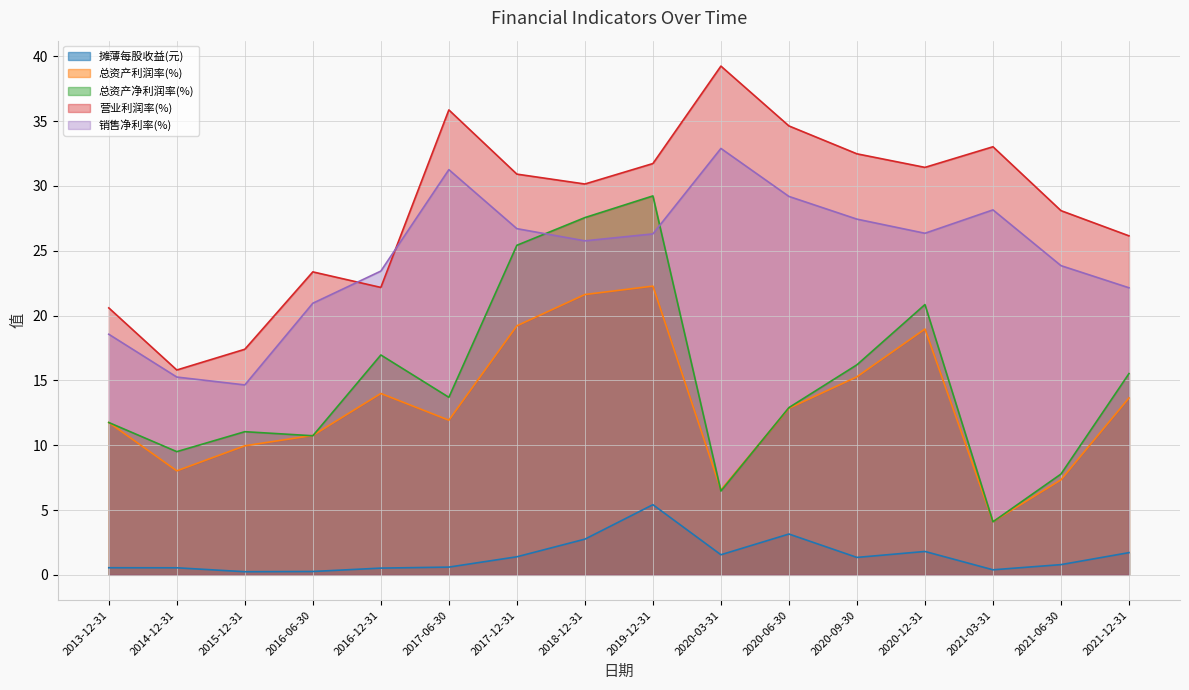

At which category does 总资产净利润率(%) reach its first local valley?

2014-12-31